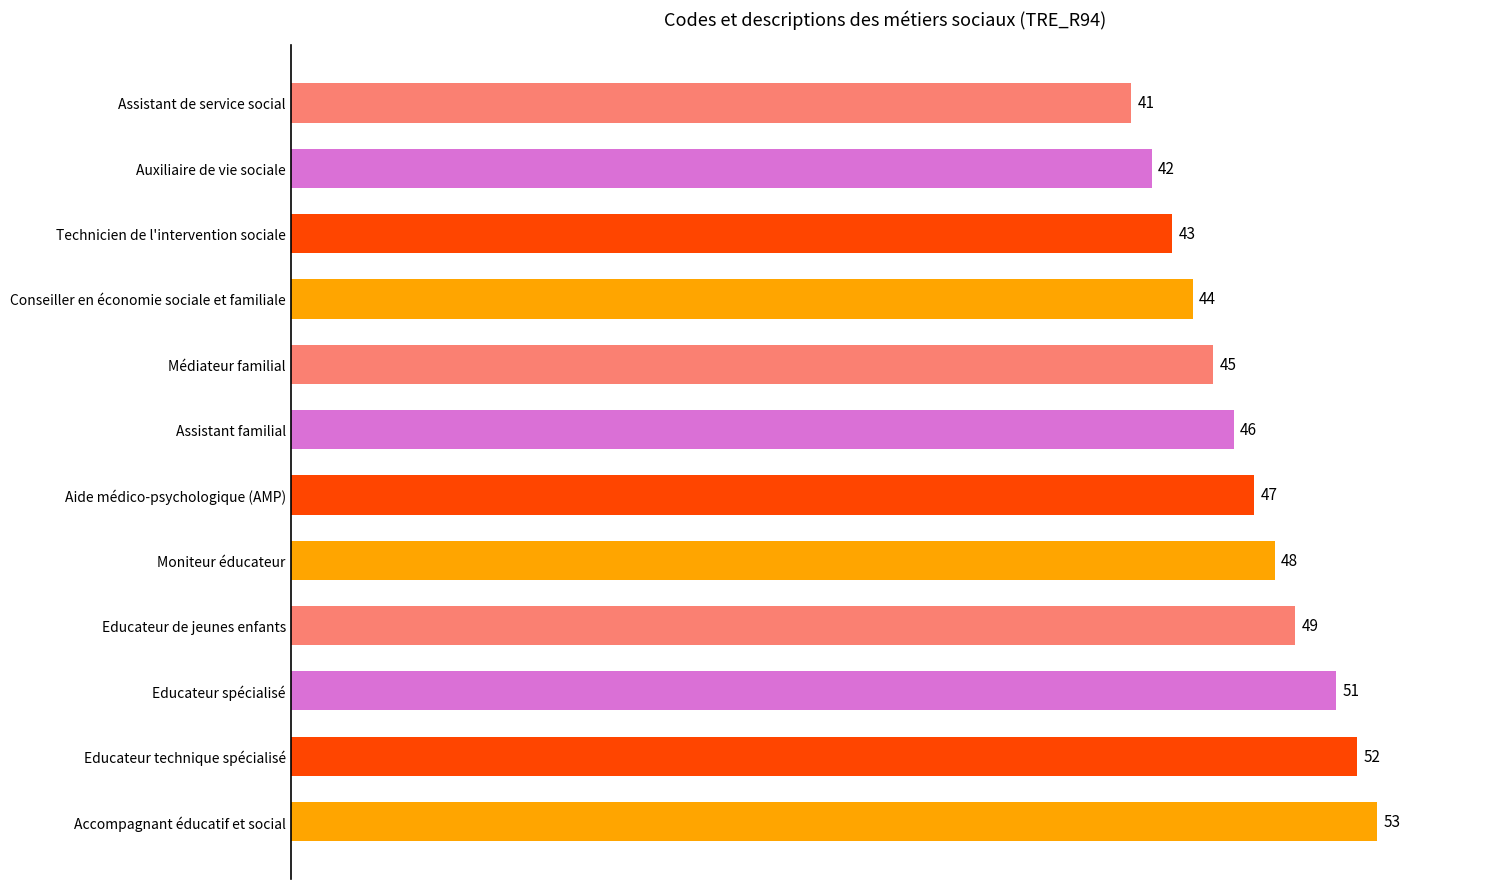

What position from the bottom is Accompagnant éducatif et social?

1